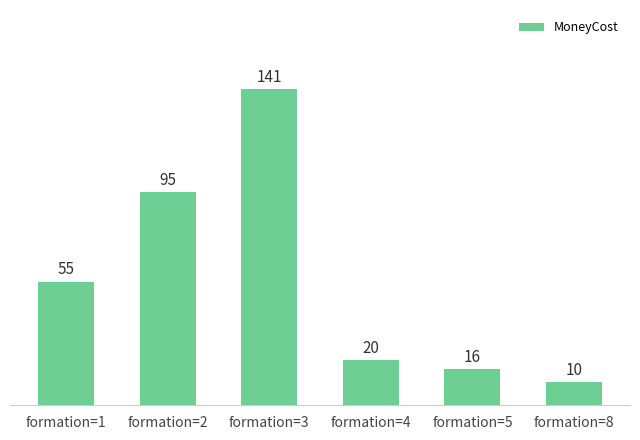

What is the maximum value shown in the chart?

141